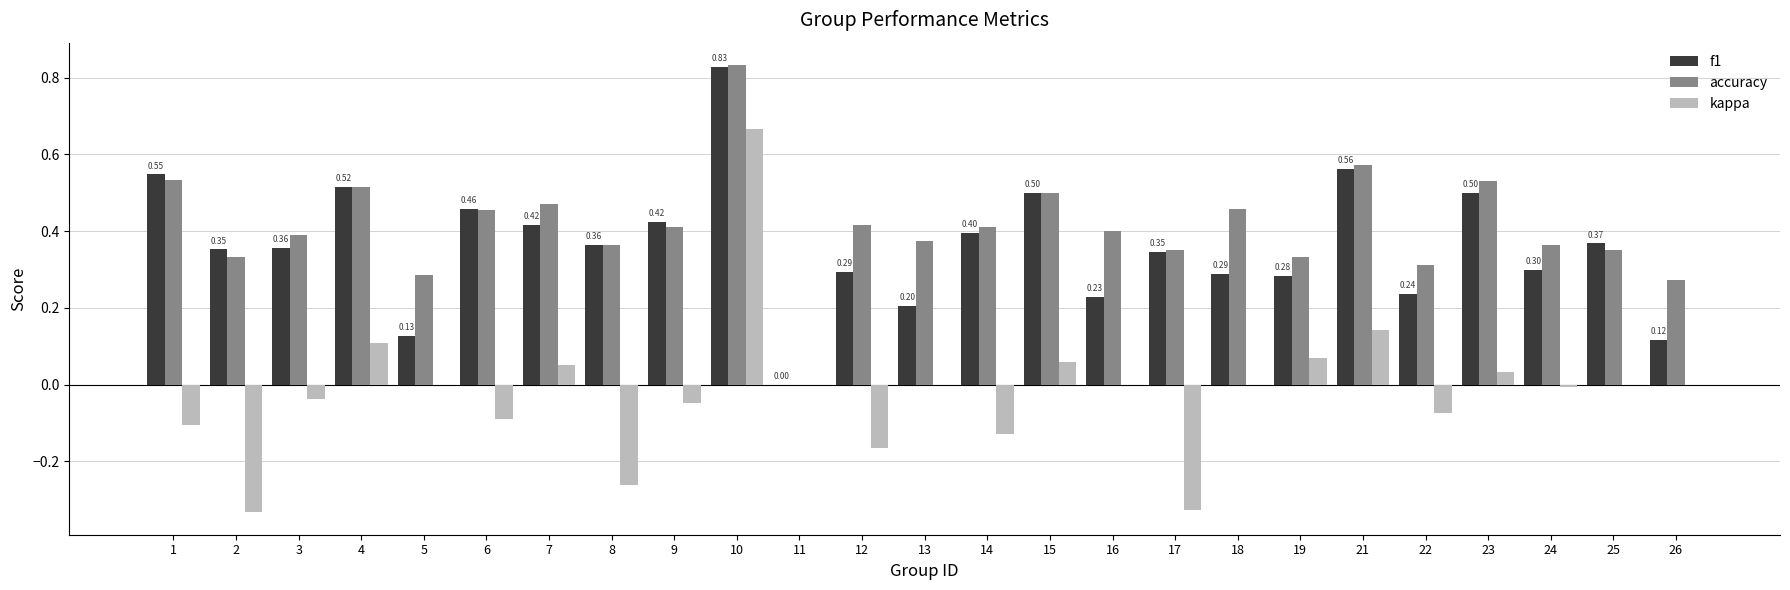

Between 13 and 17, which series saw the biggest shift?

kappa